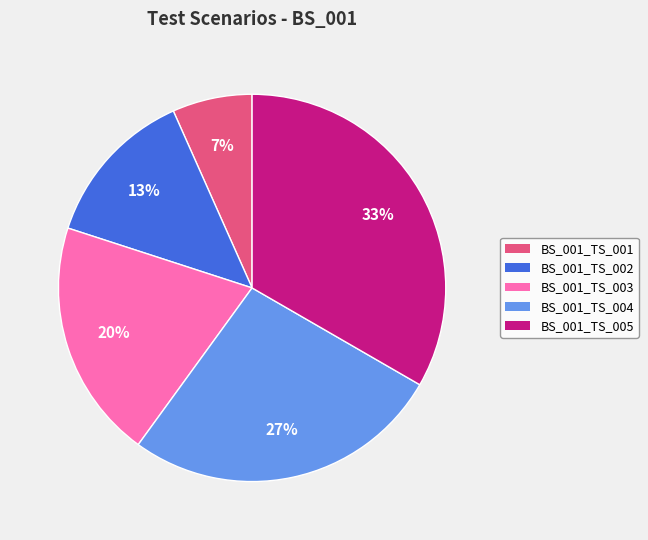

How many segments does this pie chart have?

5